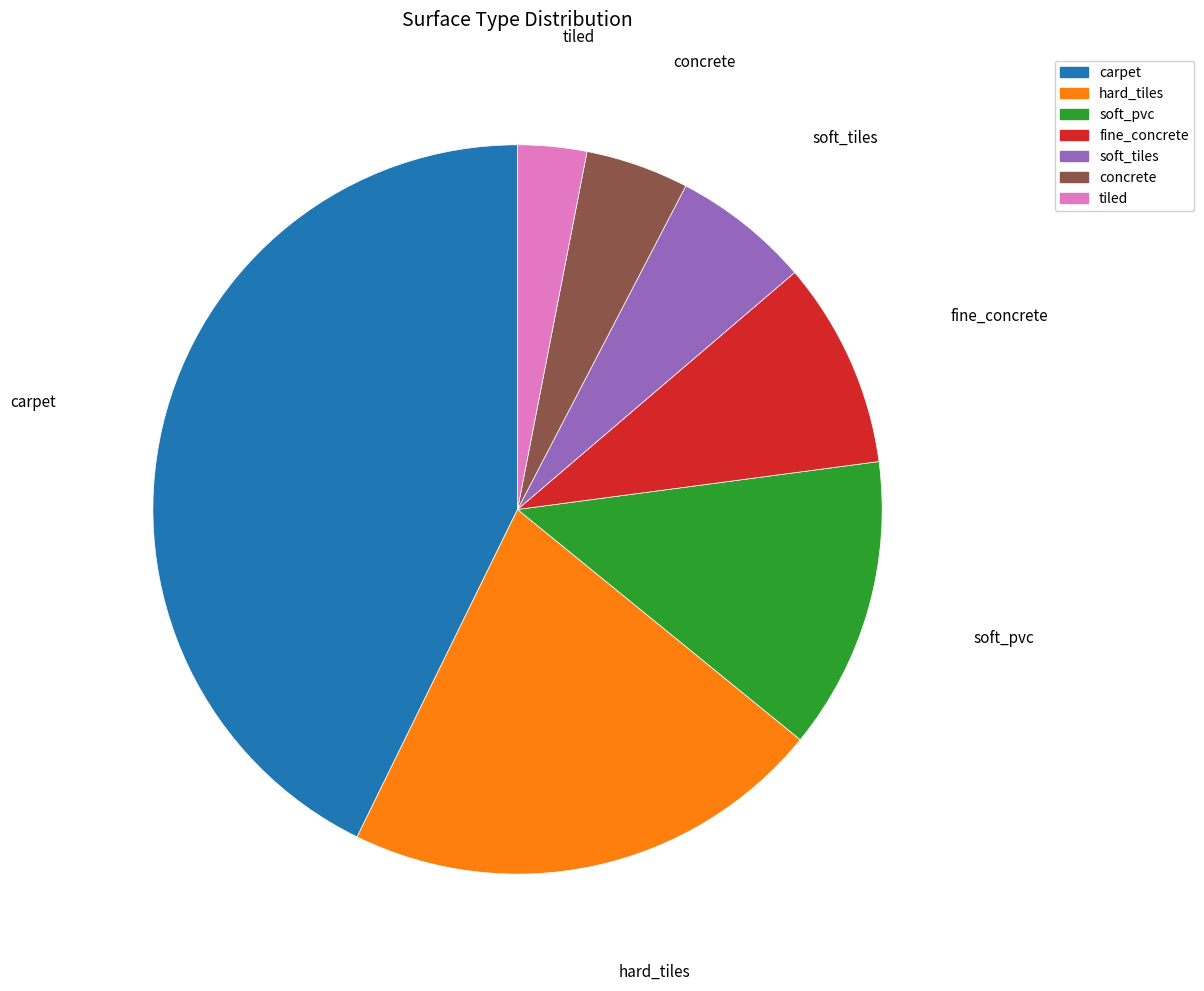

Rank the categories by value from lowest to highest.

tiled, concrete, soft_tiles, fine_concrete, soft_pvc, hard_tiles, carpet